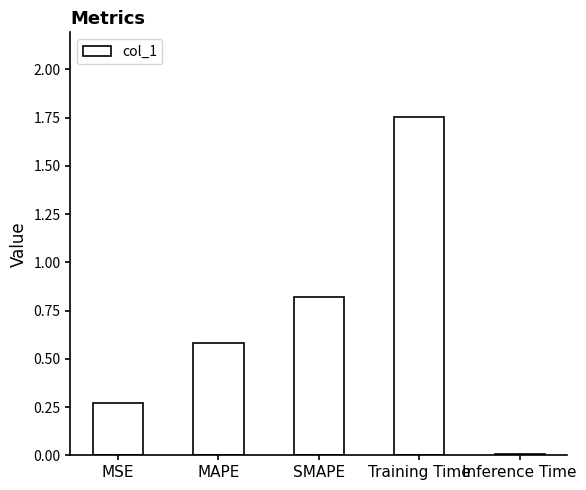

What is the change in value from MAPE to Training Time?

+1.2